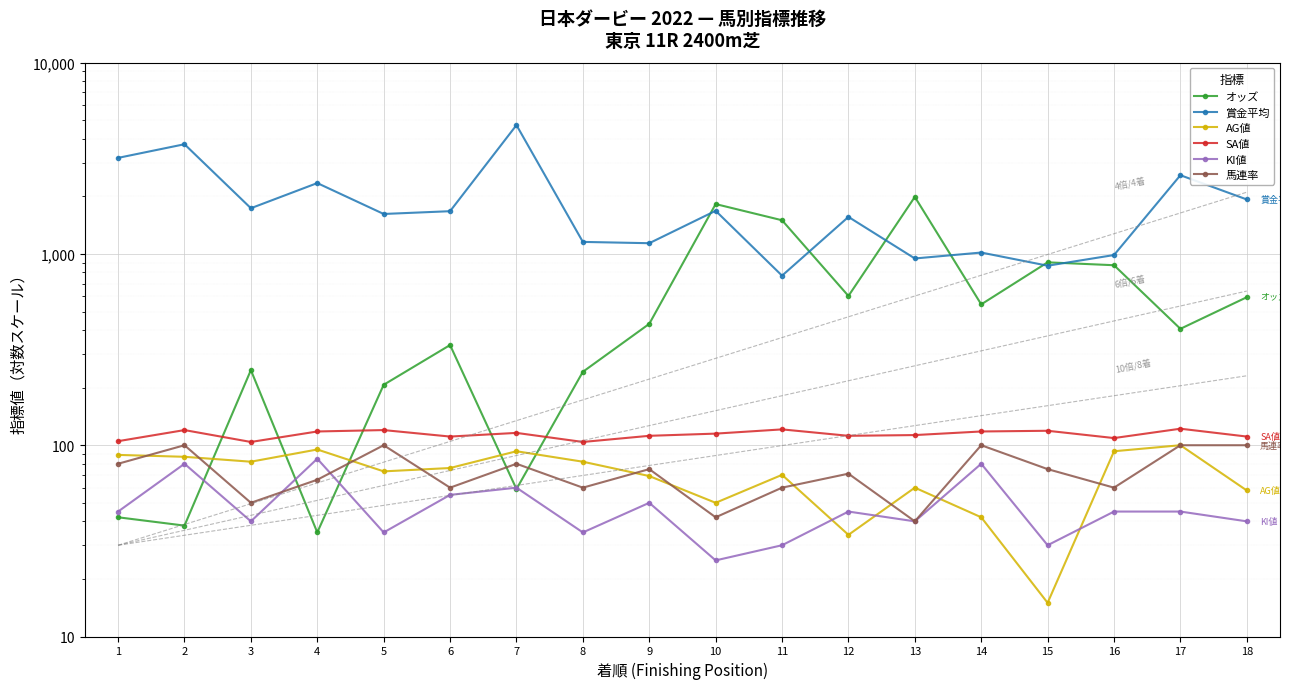

Which series ends up on top after the final intersection of オッズ and 馬連率?

オッズ